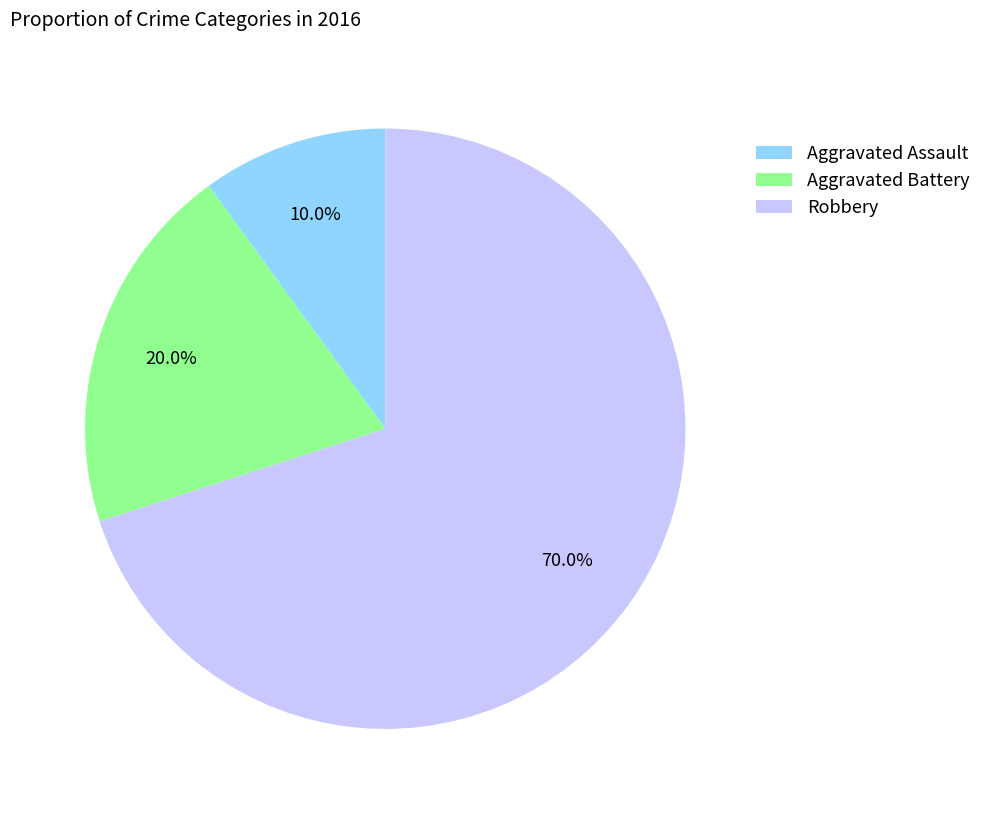

What percentage is the Aggravated Assault slice, to the nearest percent?

10%